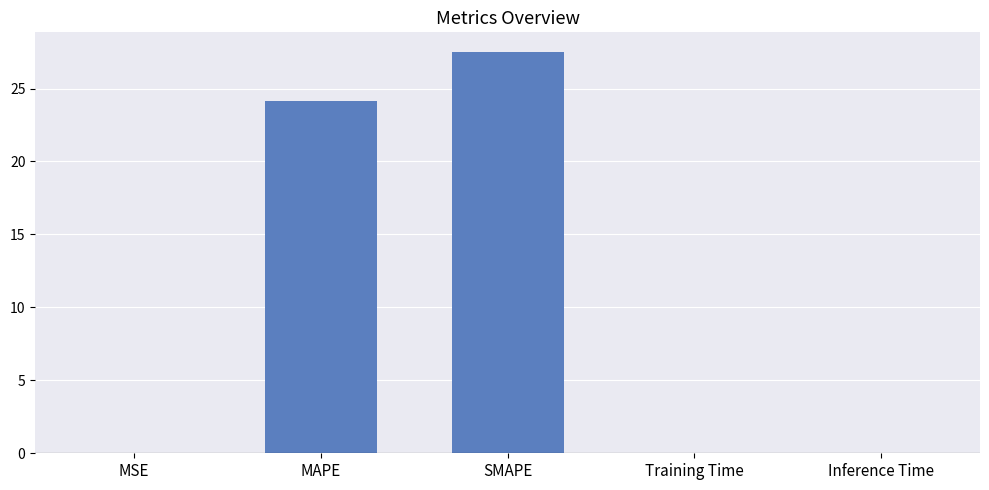

Count the number of data series in this chart.

1